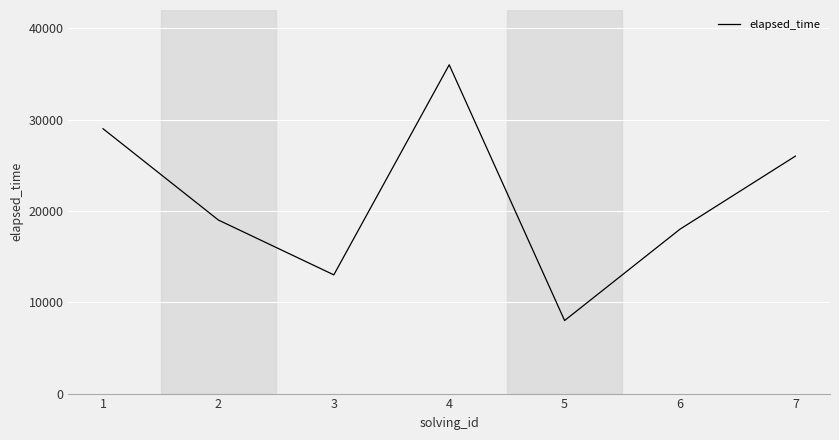

What value does the data have at 6, to the nearest 50?

18000